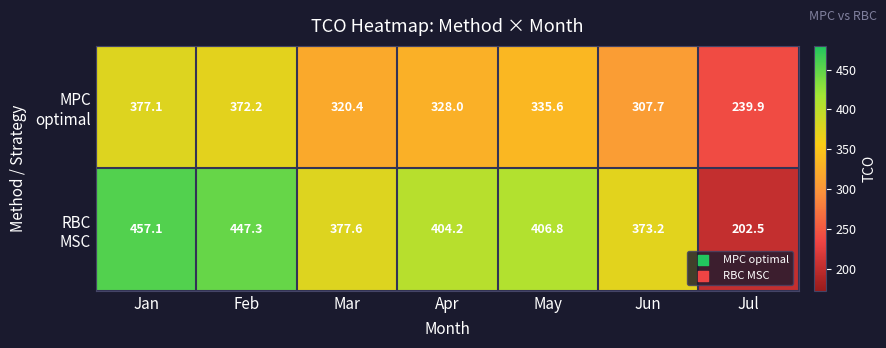

What is the total value across all series at Feb?

819.5